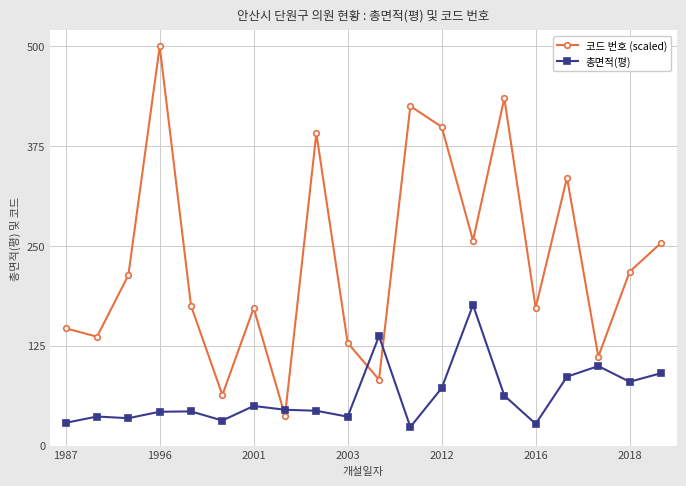

In 총면적(평), how many points are higher than both neighbors (excluding endpoints)?

6